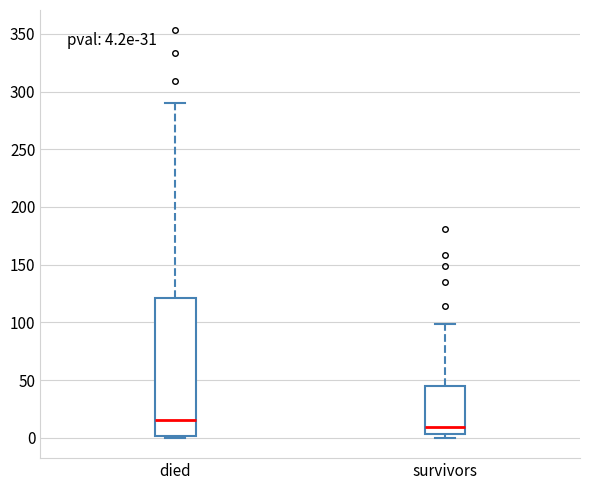

Comparing the boxes themselves (not the whiskers), which one is the tallest?

died